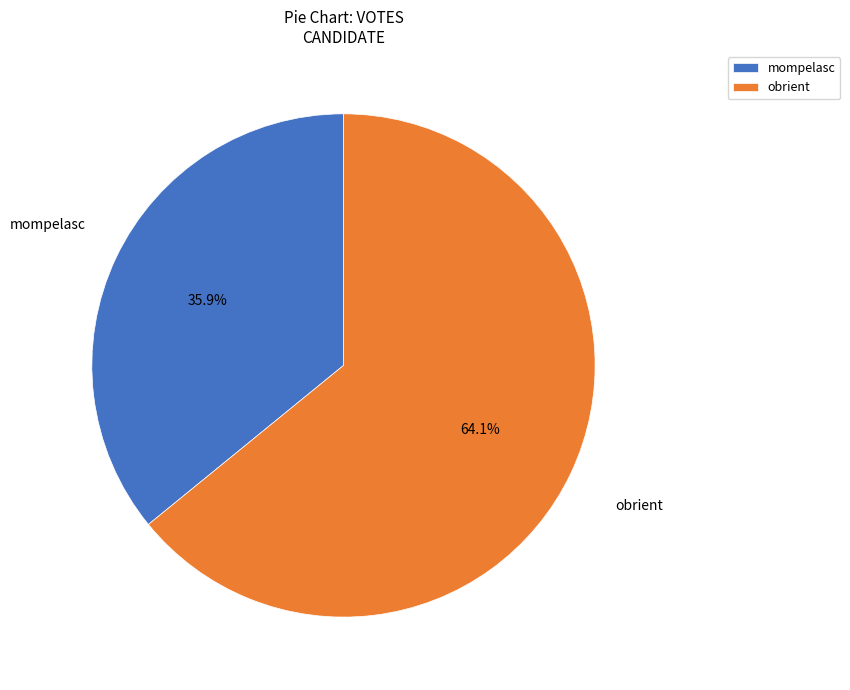

To the nearest percent, what percentage of the pie is mompelasc?

36%